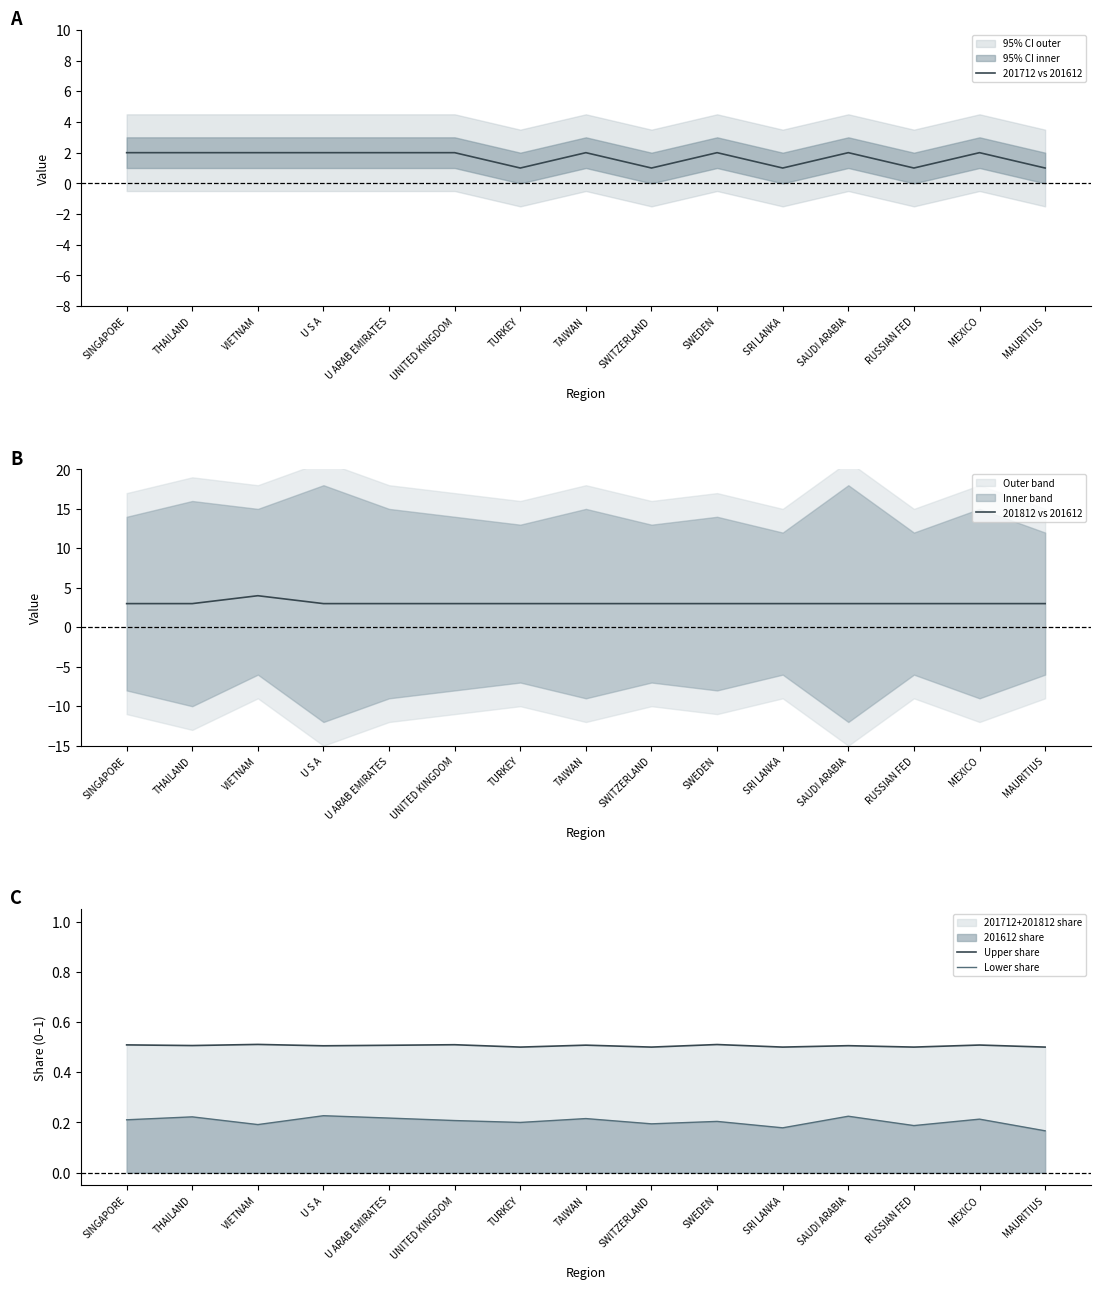

At which category is the sum across all series the highest?

VIETNAM